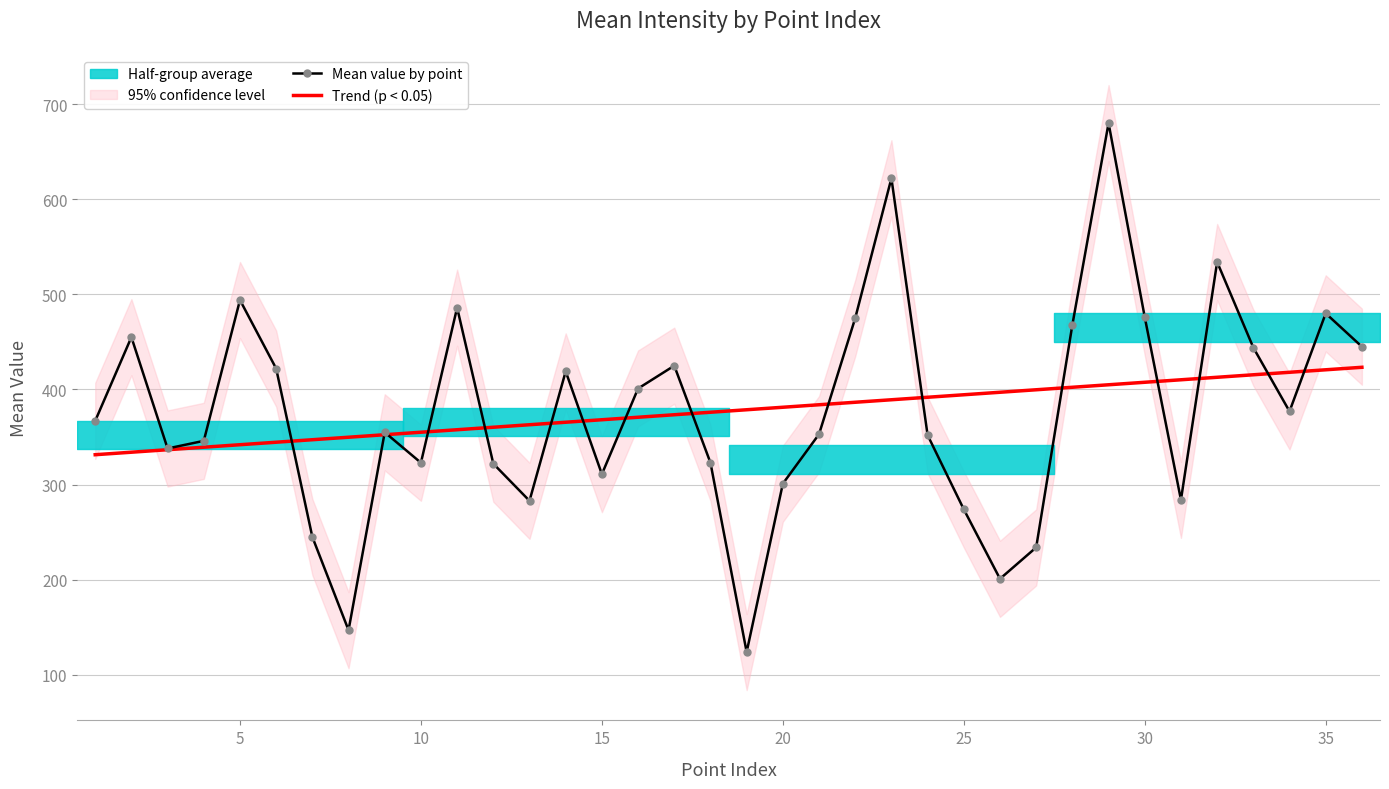

What is the maximum value for Trend (p < 0.05)?

423.3